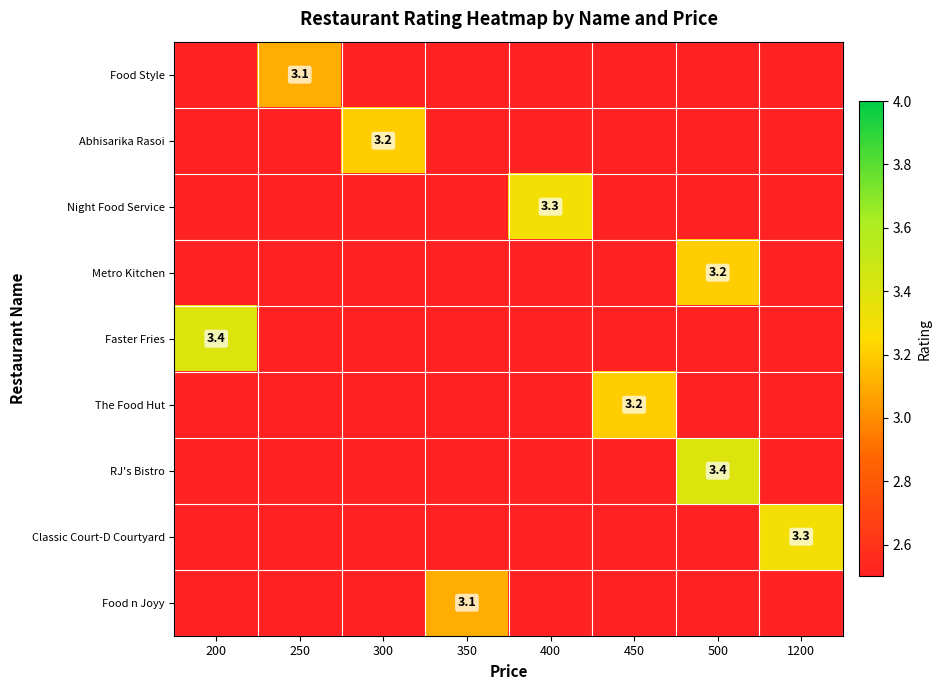

Which series changed the most between 200 and 350?

Faster Fries